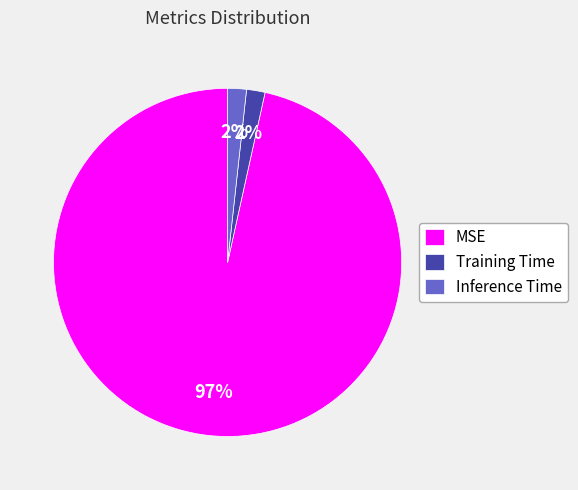

Is Training Time the majority of the pie?

No